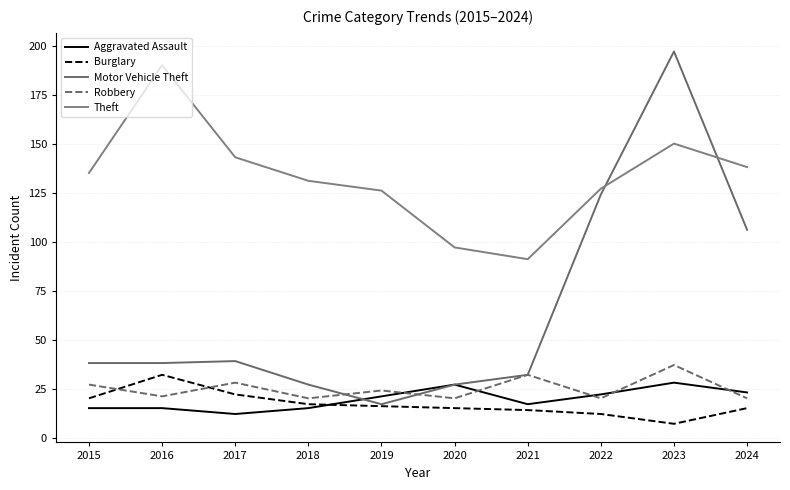

What is the difference between the highest and lowest values at 2023?

190